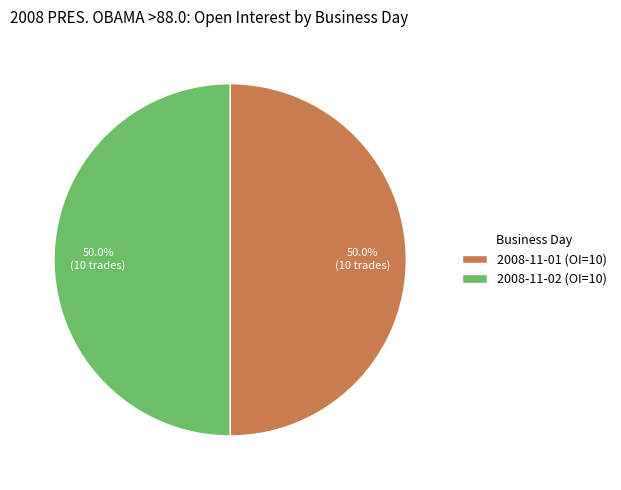

What percentage is NOT represented by 2008-11-01 (OI=10)?

50.0%